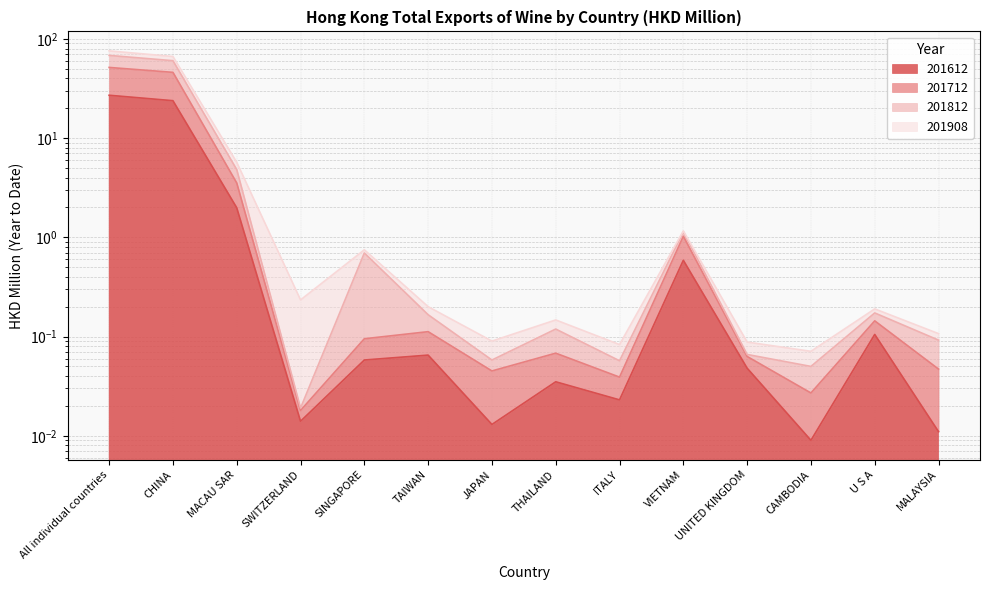

Which category has the highest value in the 201908 series?

All individual countries